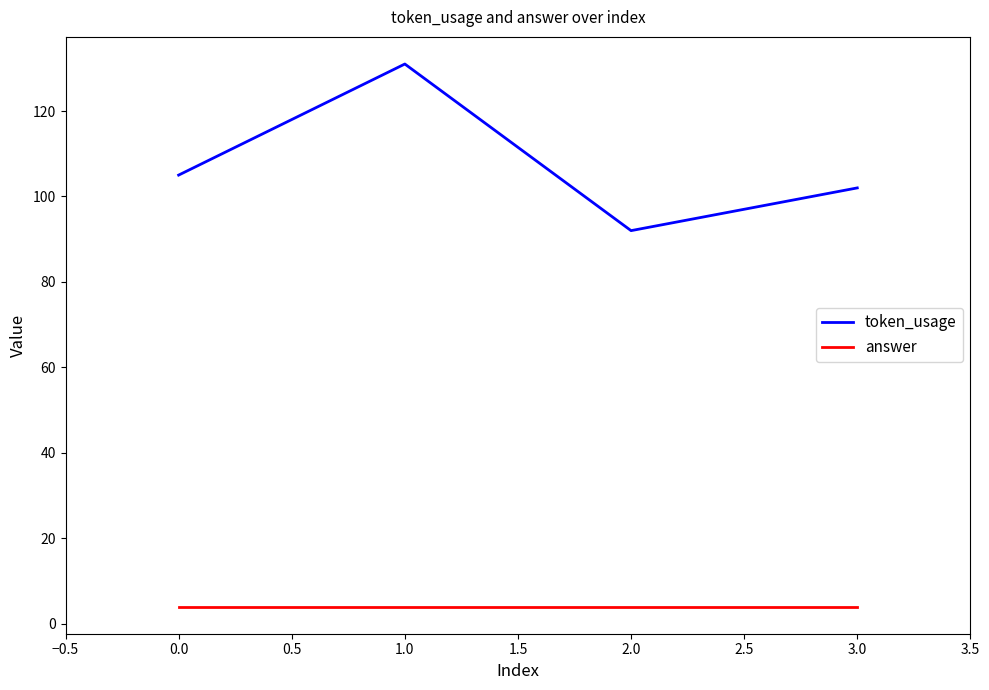

What are all the series names shown in the legend?

token_usage, answer